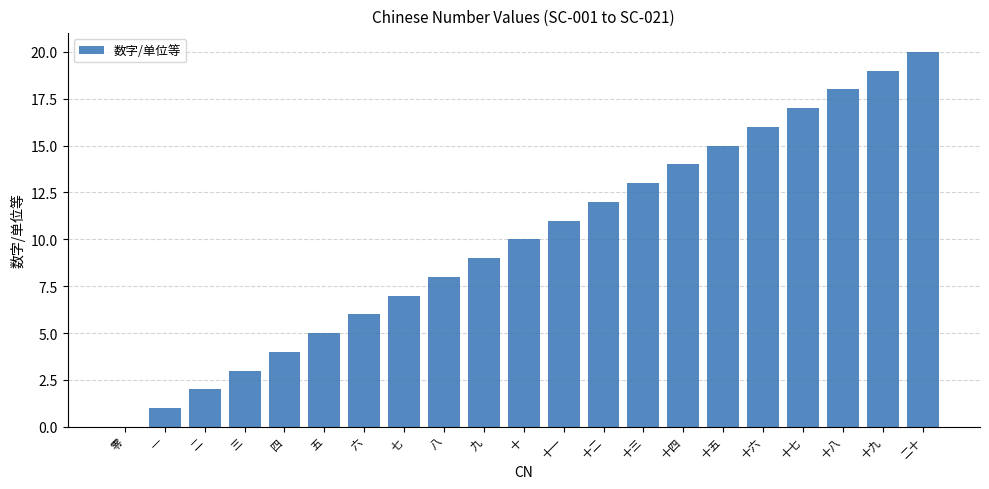

The value at 十五 is 15. True or false?

True